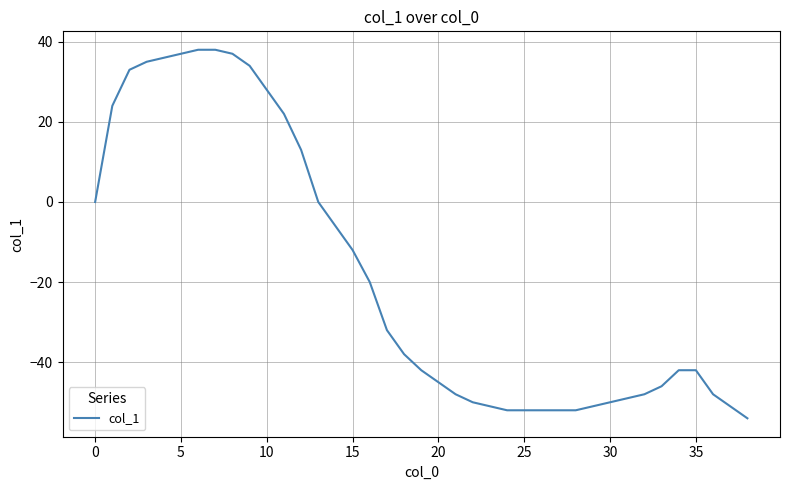

What is the difference between the maximum and minimum values?

92